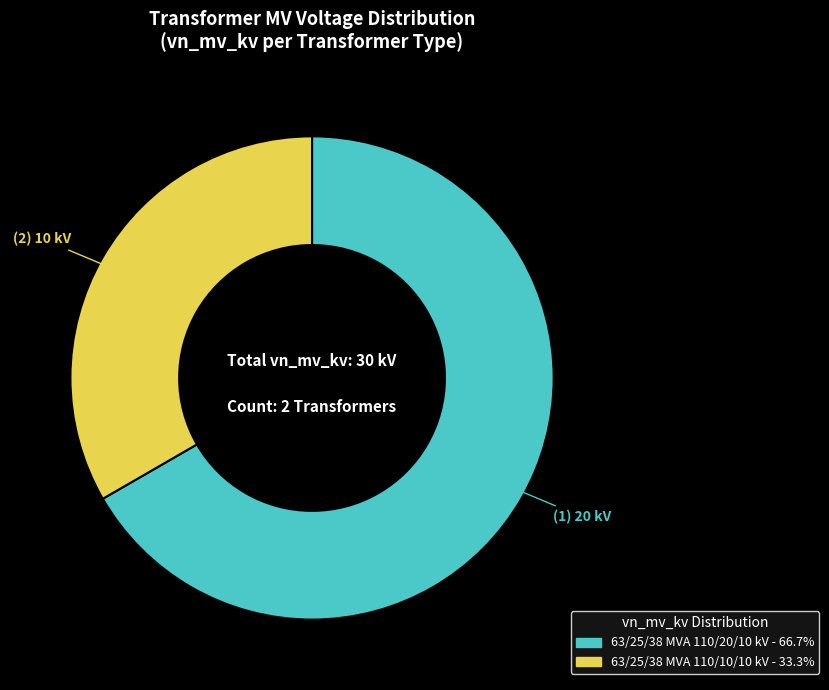

The 63/25/38 MVA 110/10/10 kV slice represents 41% of the pie. True or false?

False